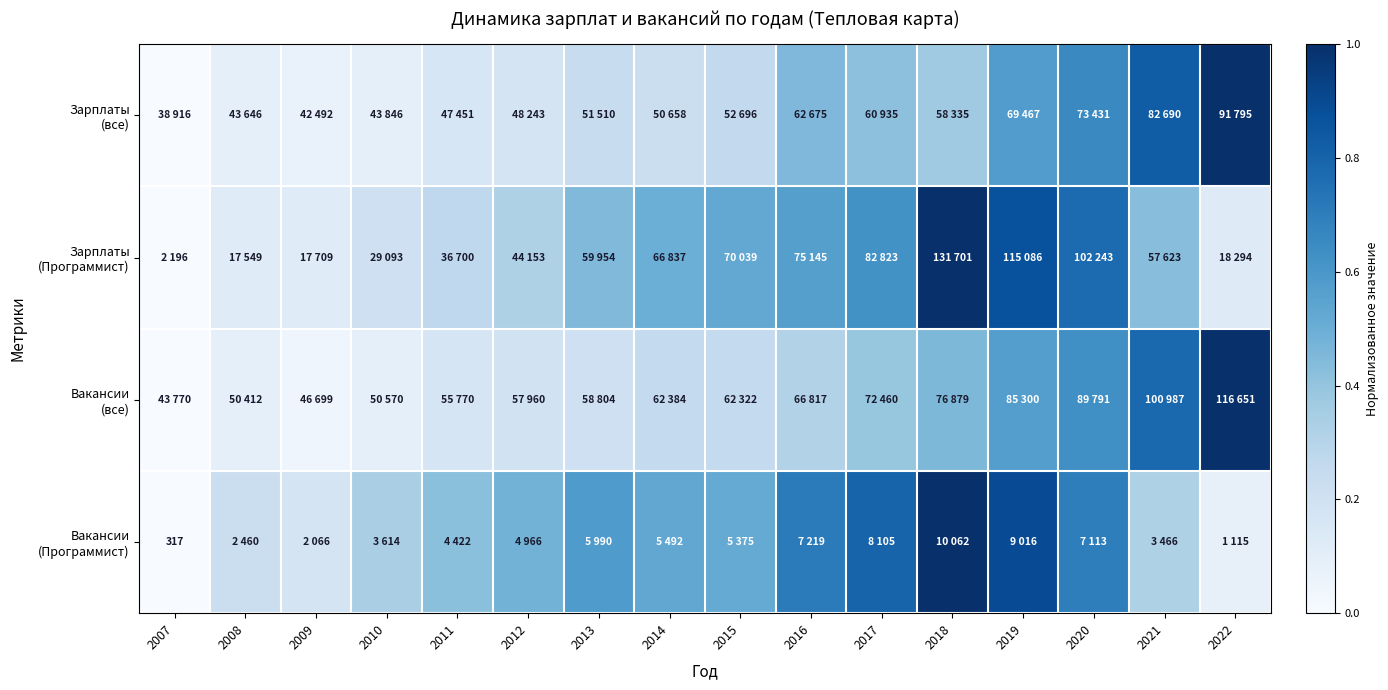

What is the difference between the maximum and minimum values in the Вакансии (все) series?

1.0